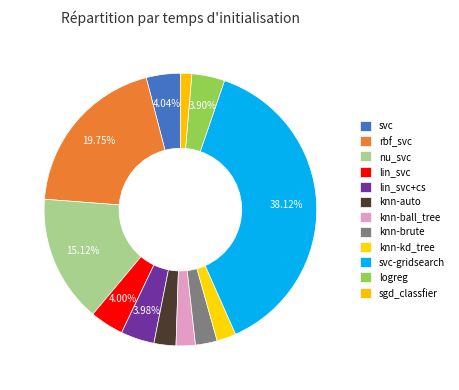

Between knn-kd_tree and nu_svc, which is larger?

nu_svc